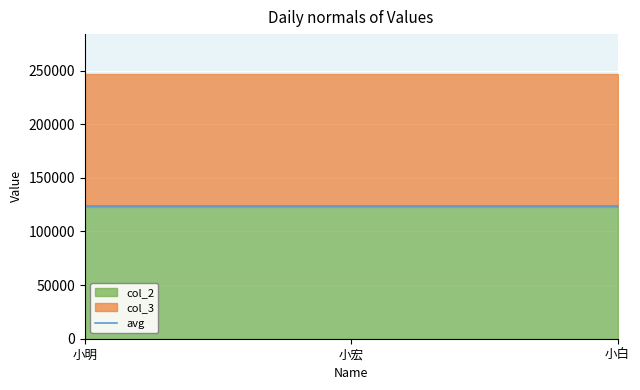

Count the number of categories in the chart.

3